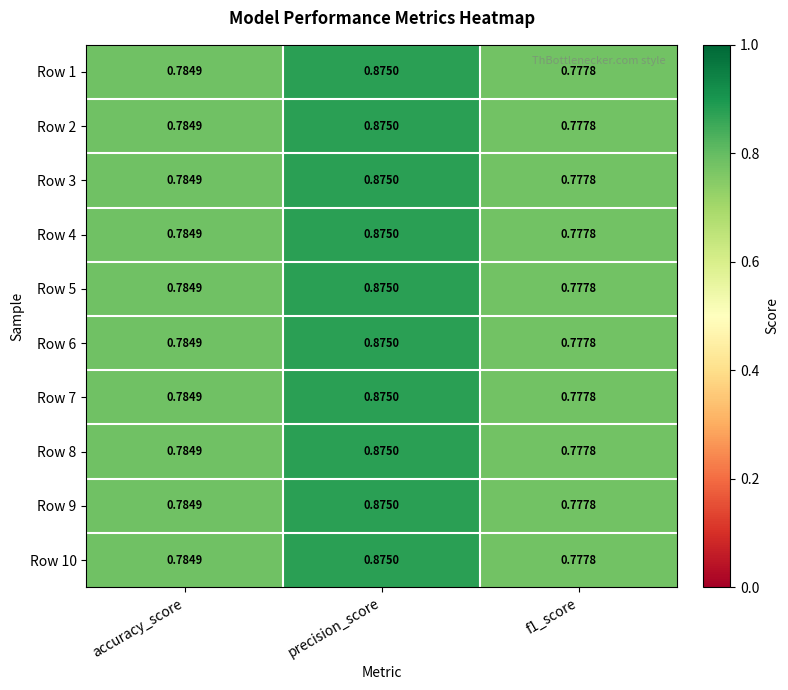

At which category is the sum across all series the highest?

precision_score